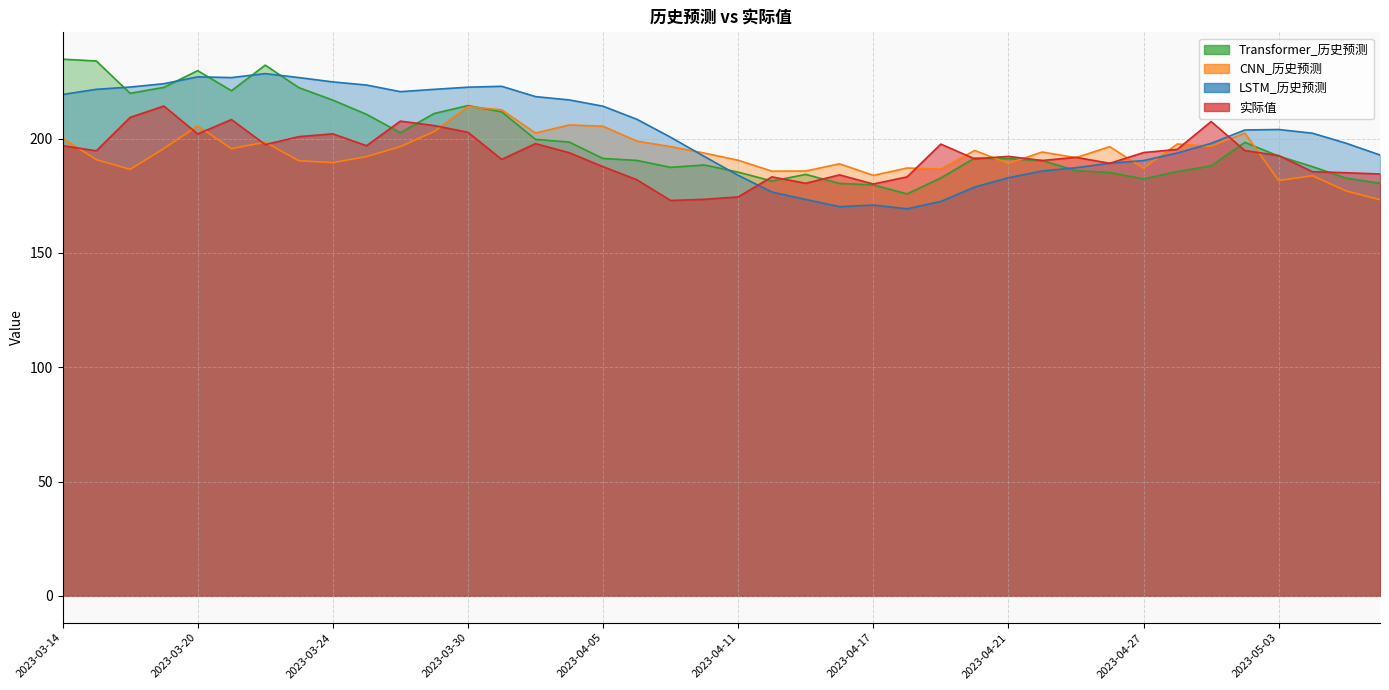

What is the value of the CNN_历史预测 point at the 40th from the left?

173.3